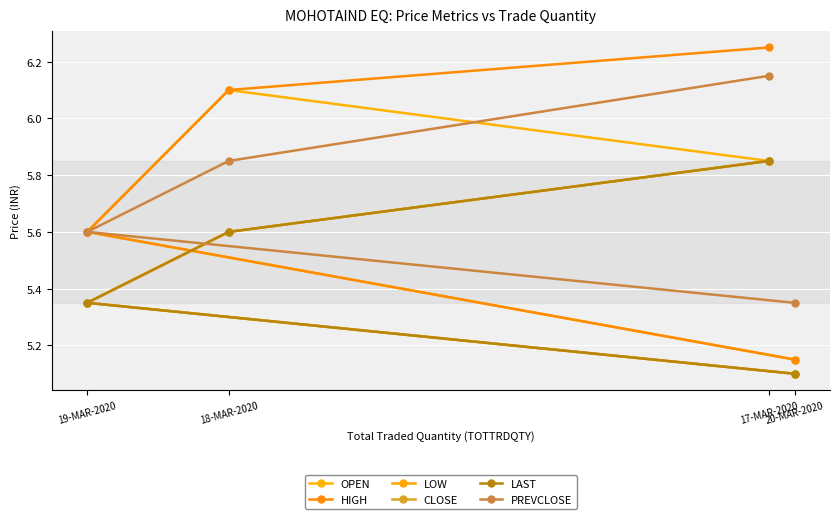

Which series has the largest total across all categories?

HIGH